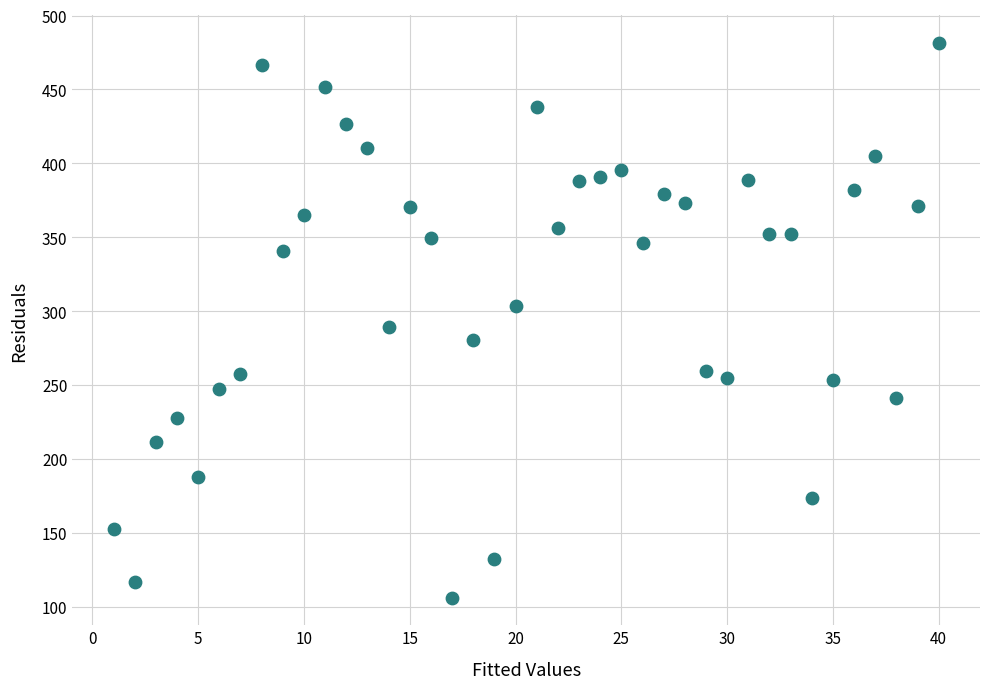

What is the range of Y values (max minus min)?

375.4